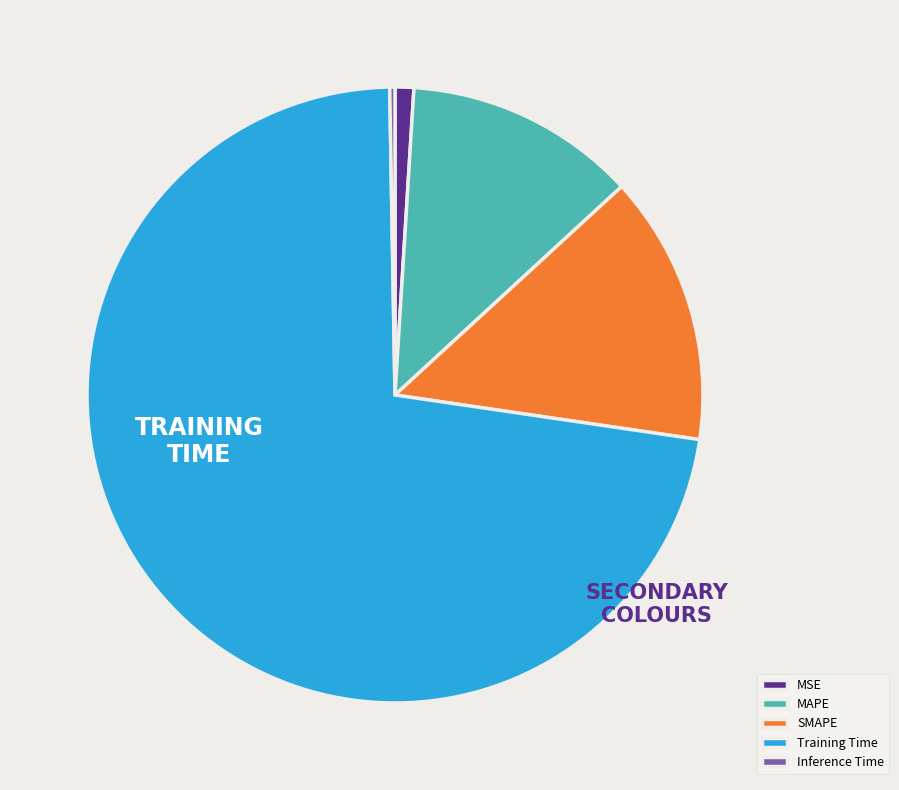

Do MAPE and Training Time together represent more than half of the pie?

Yes